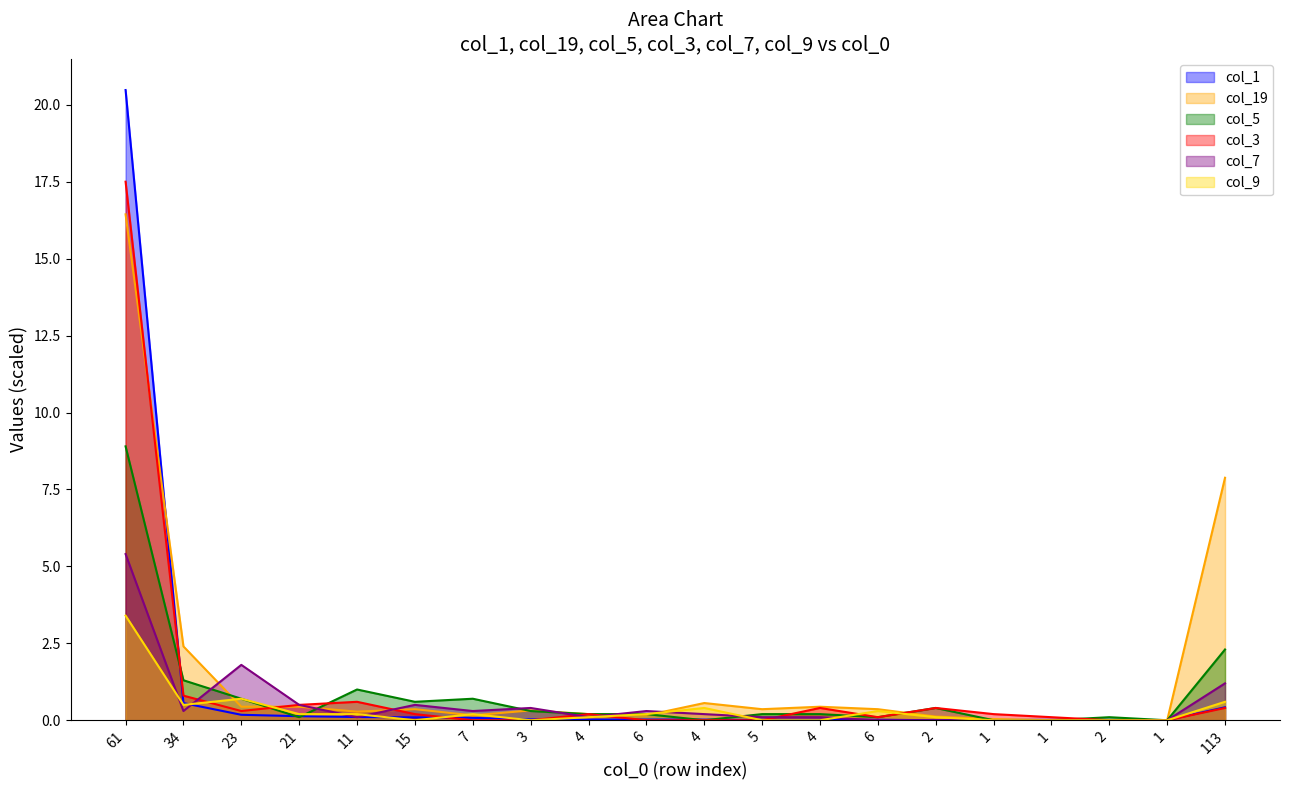

Count the number of data series in this chart.

6